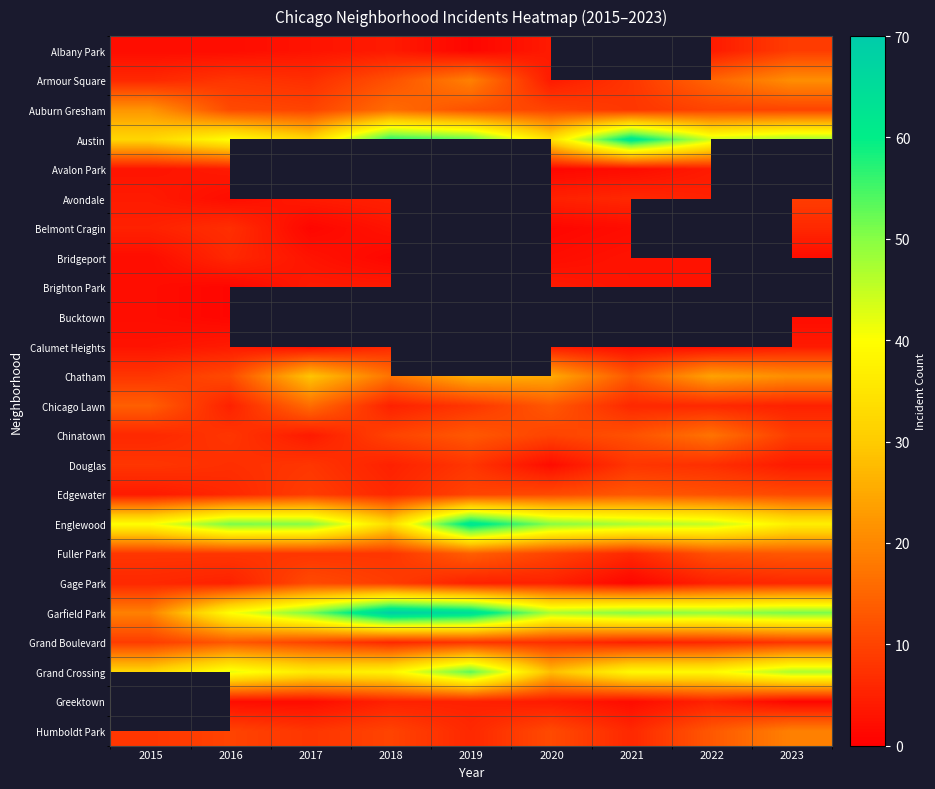

True or false: Fuller Park has a value of 13.0 at 2023.

True